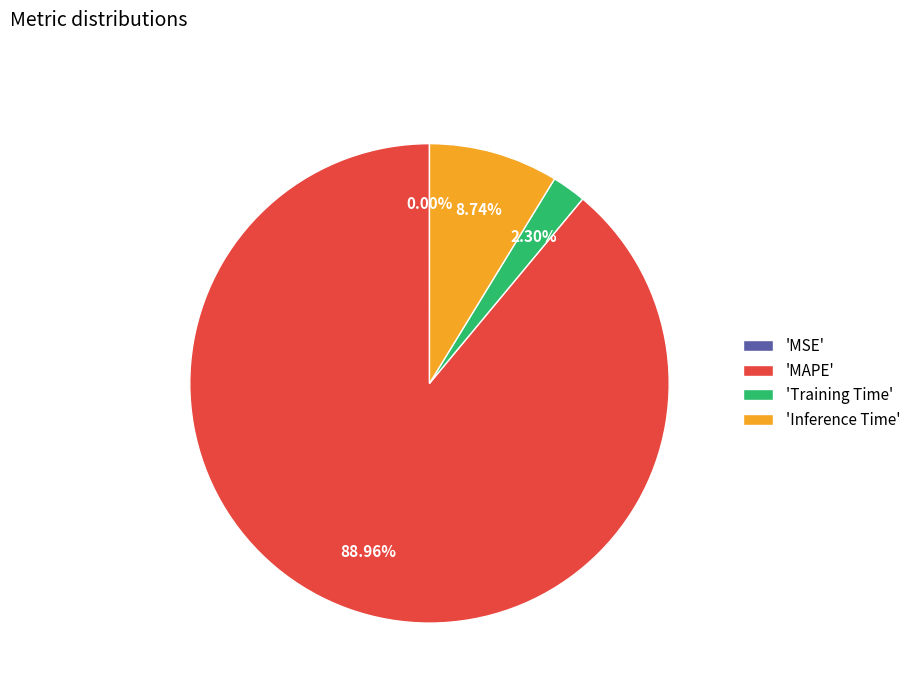

What is the largest slice in the pie chart?

'MAPE'